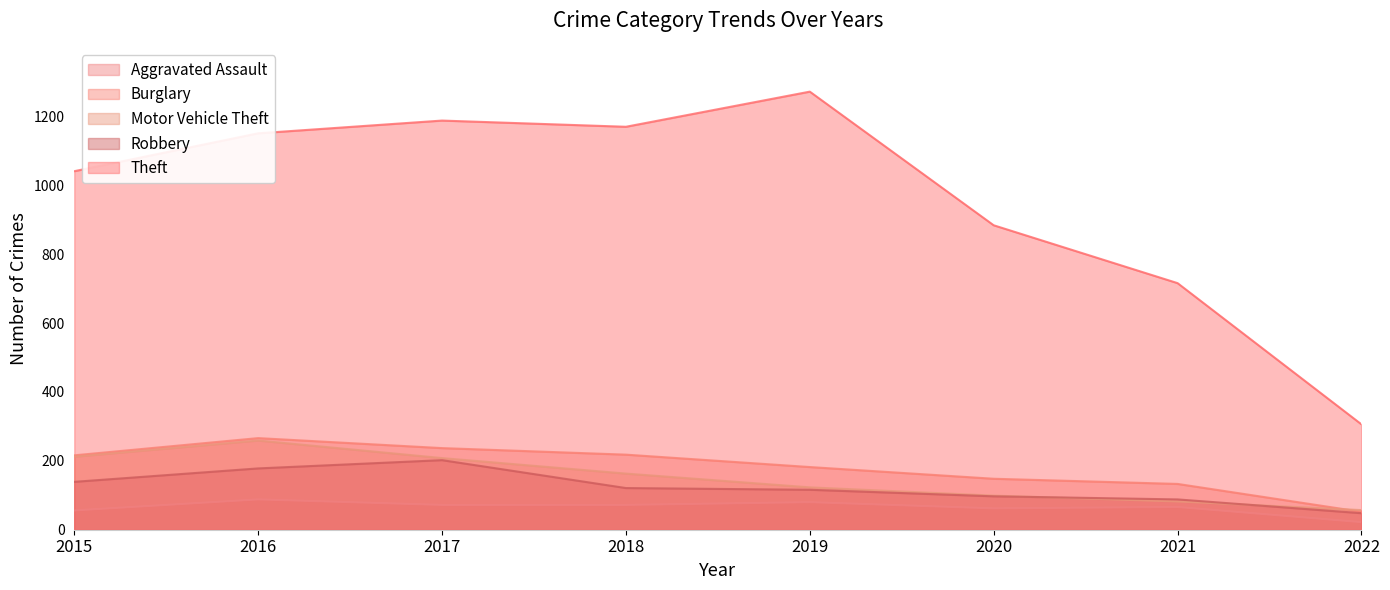

Is the value of Robbery at 2015 greater than the value of Theft at 2019?

No